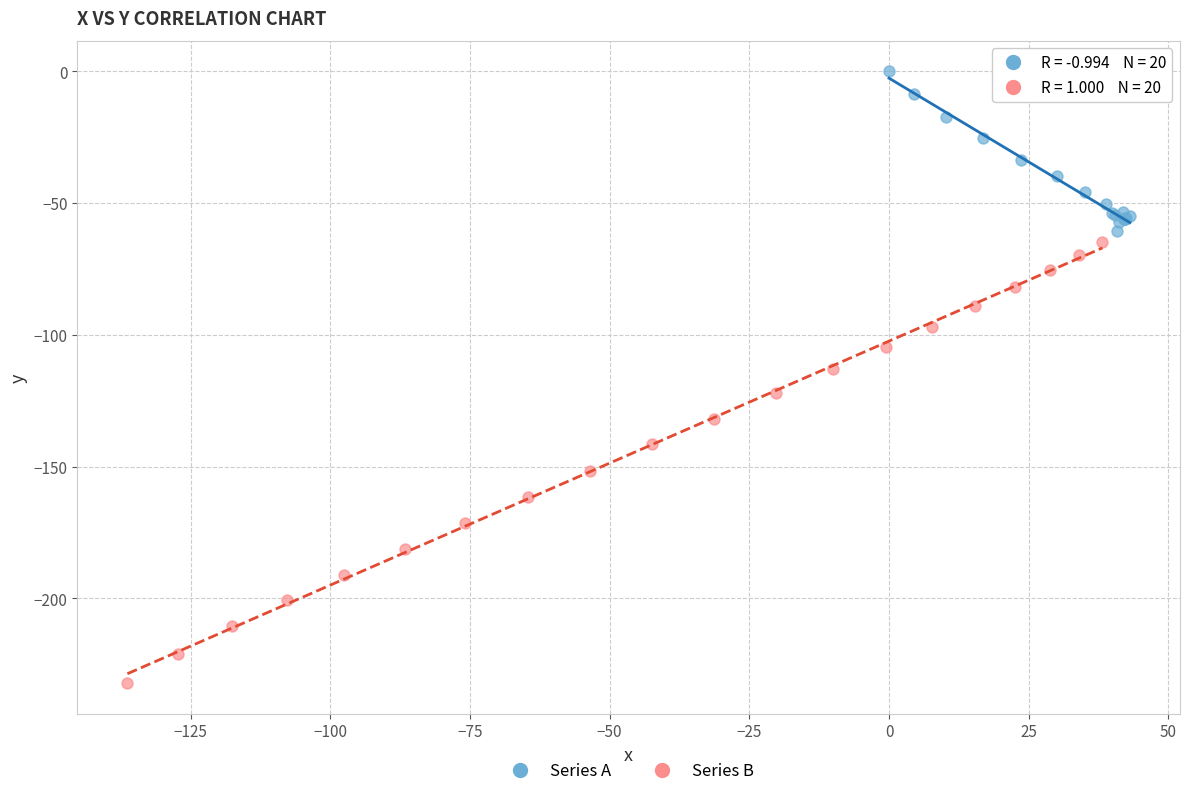

Which series contains the highest Y value?

Series A